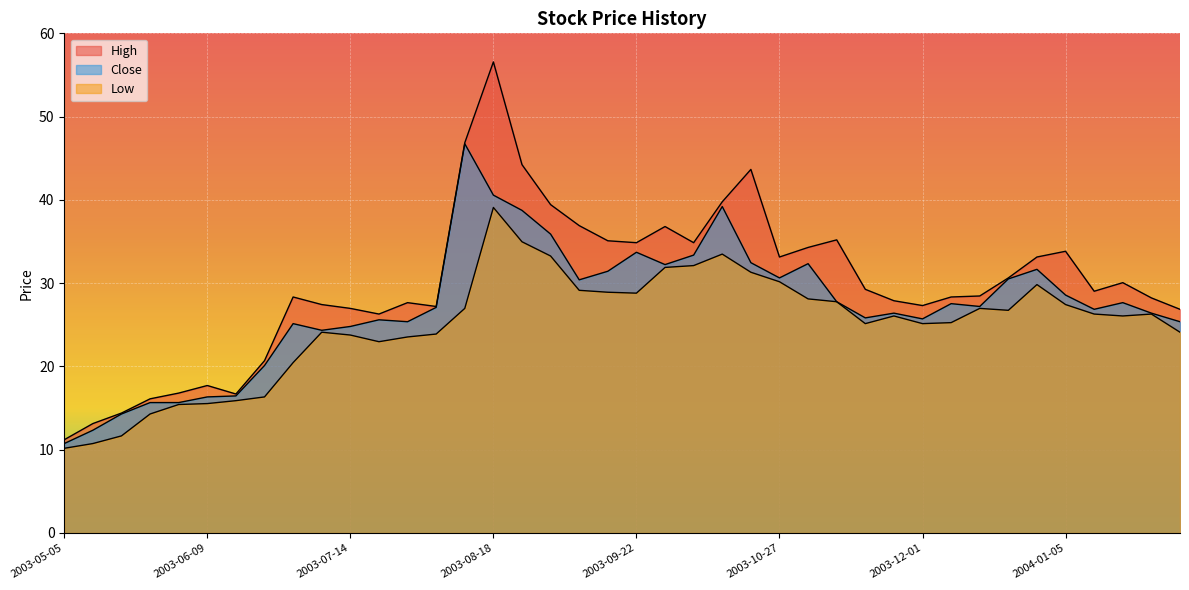

What position from the left is 2003-10-06?

23